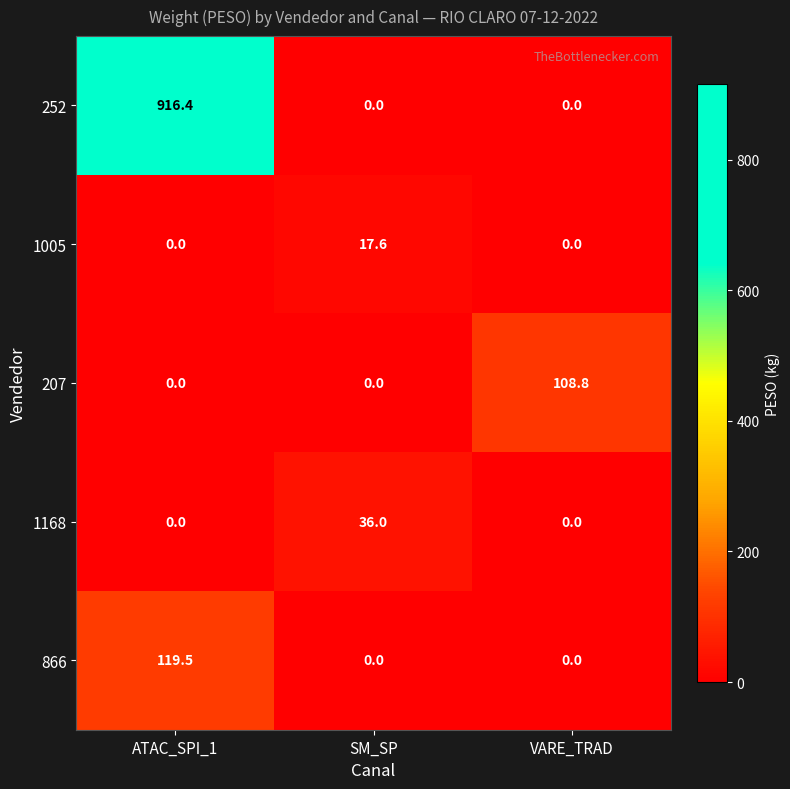

What is the difference between the maximum and second lowest values in the 866 series?

119.5